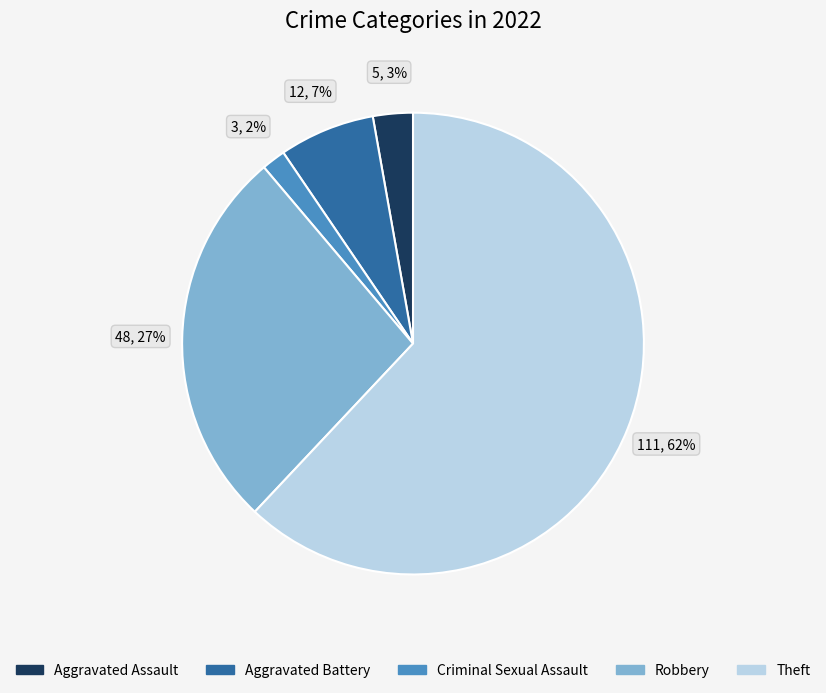

How many slices are in this pie chart?

5